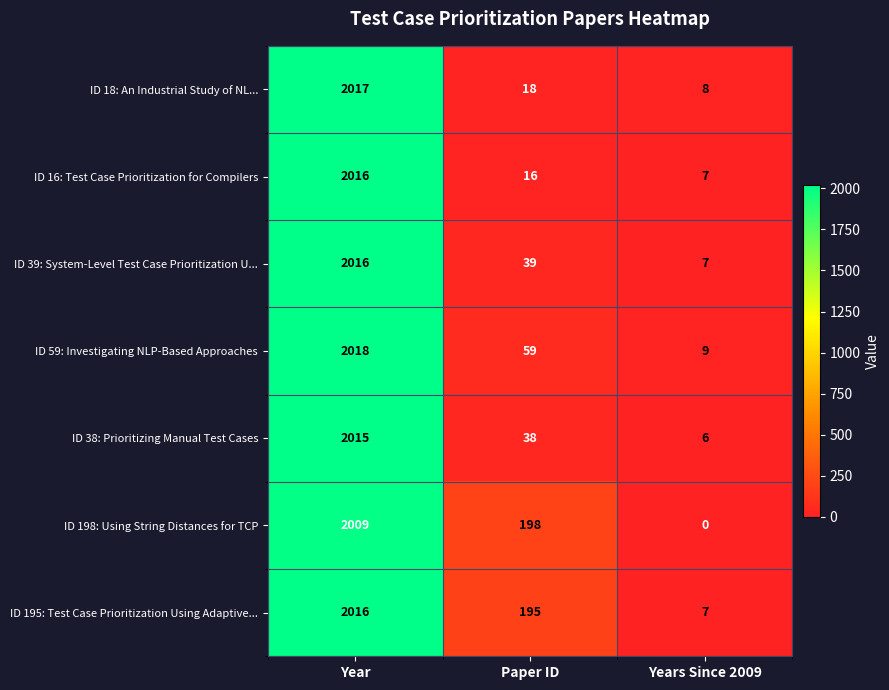

Which series changed the most between Paper ID and Years Since 2009?

ID 198: Using String Distances for TCP